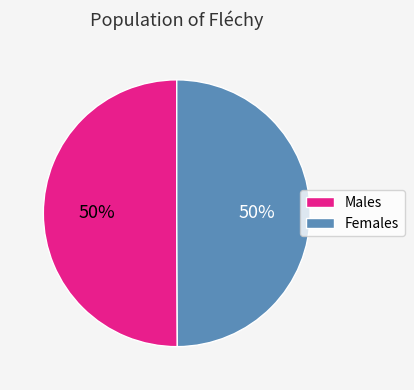

Combined, do Males and Females account for over 50%?

Yes